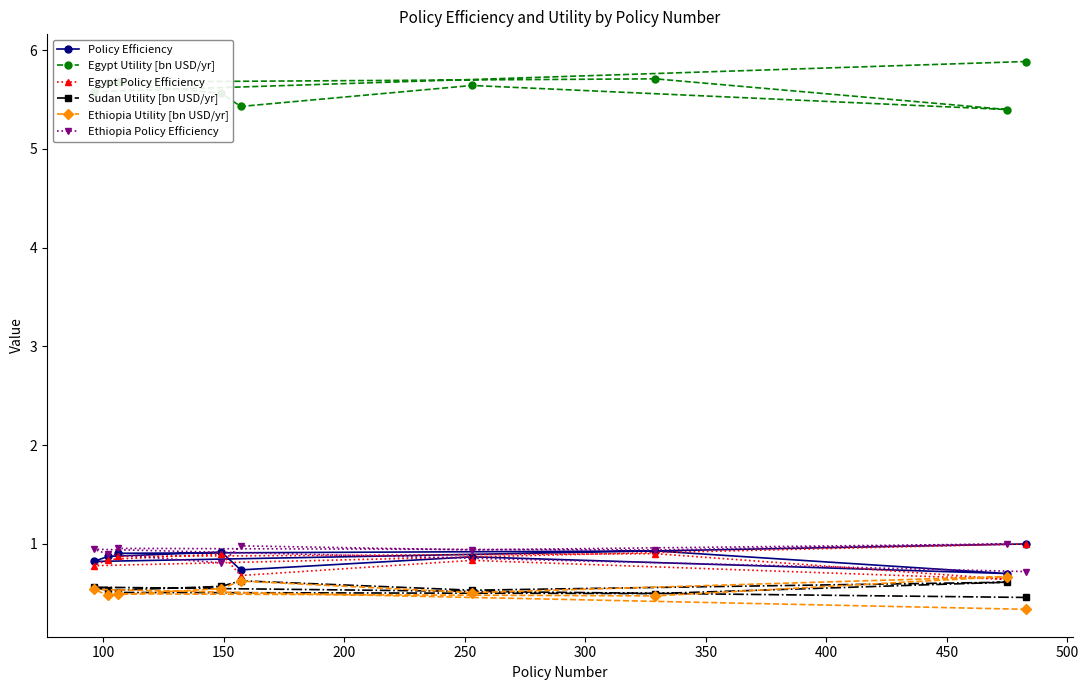

What is the value of the Ethiopia Policy Efficiency point at the 2nd from the left?

0.9